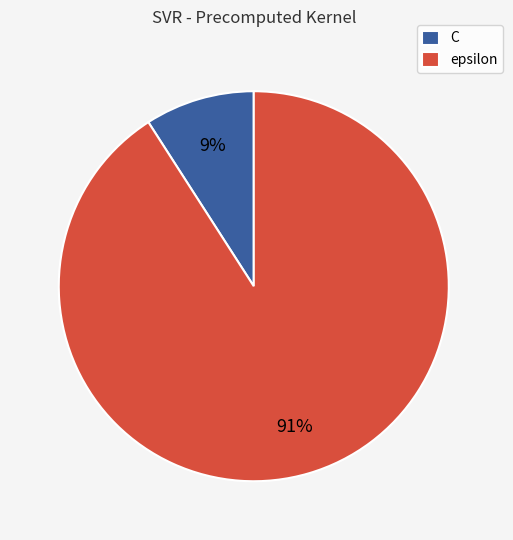

How many slices are in this pie chart?

2